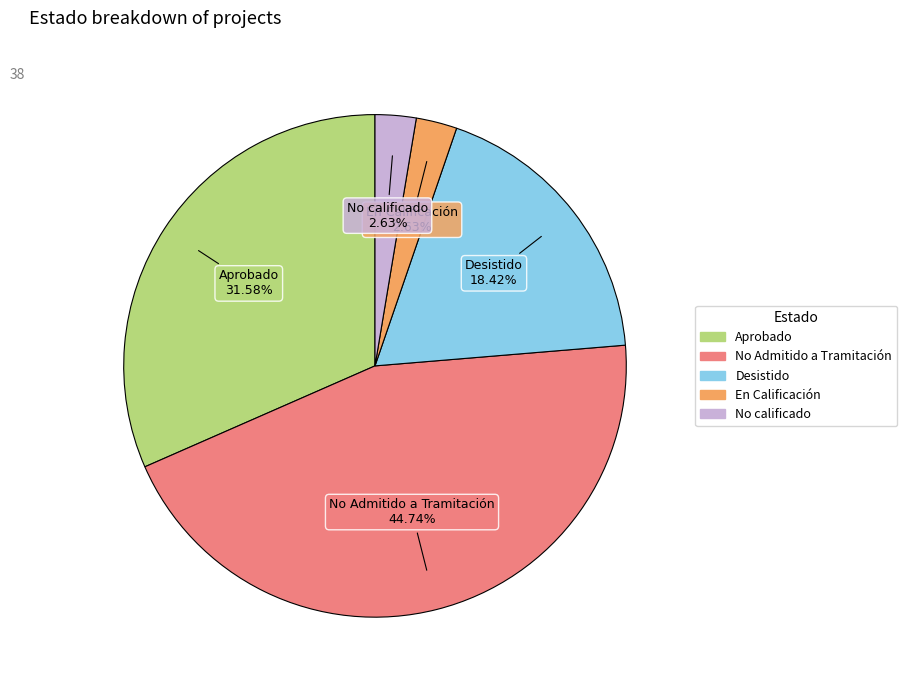

Which category has the biggest portion of the pie?

No Admitido a Tramitación